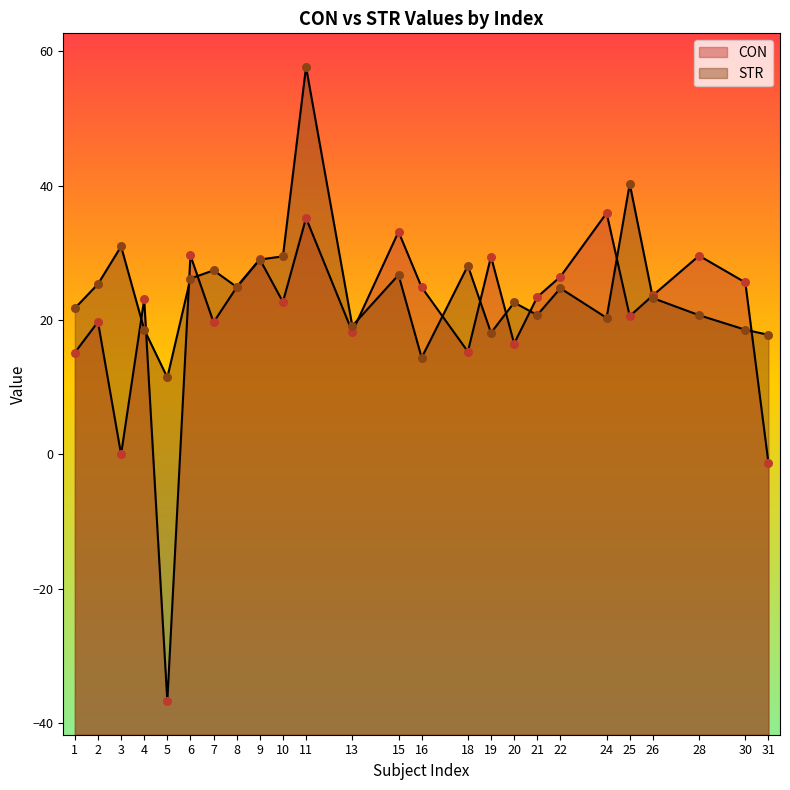

At which category is the sum across all series the highest?

11